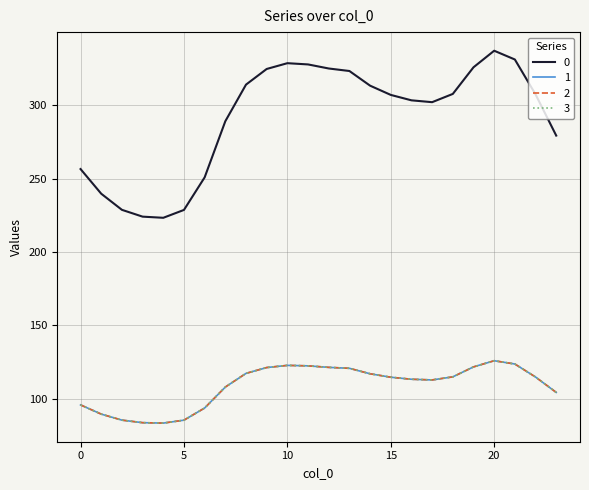

Does the chart have visible grid lines?

Yes